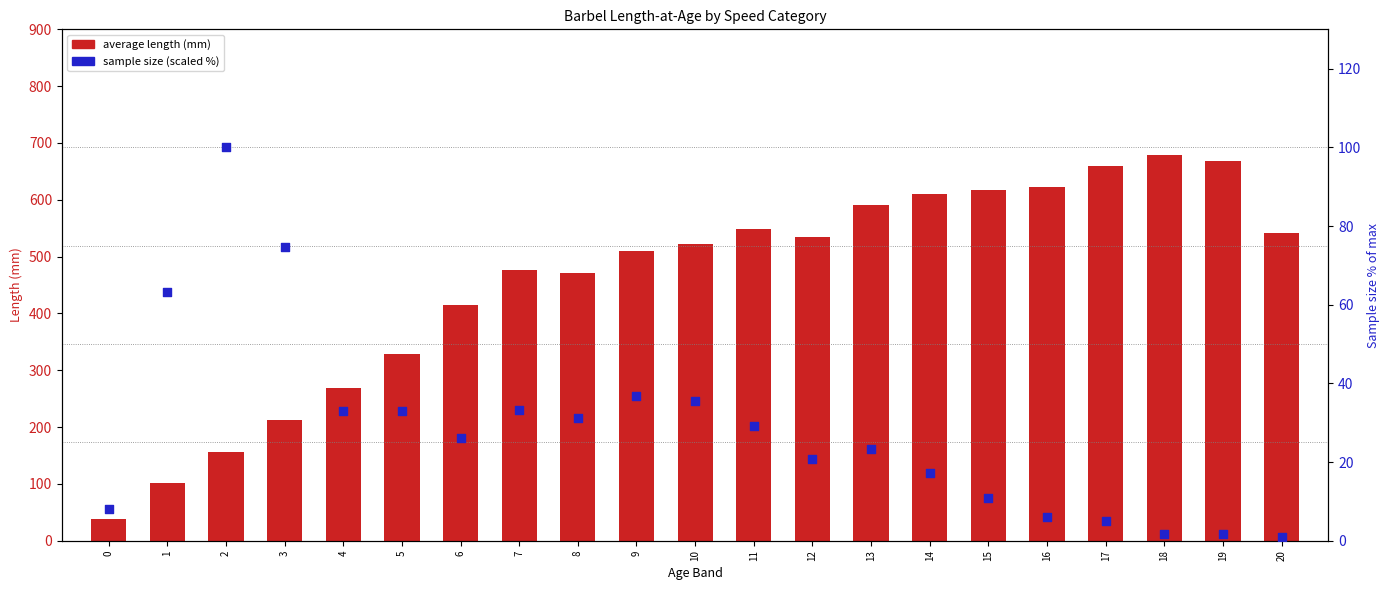

What are all the series names shown in the legend?

average length, sample size (scaled %)